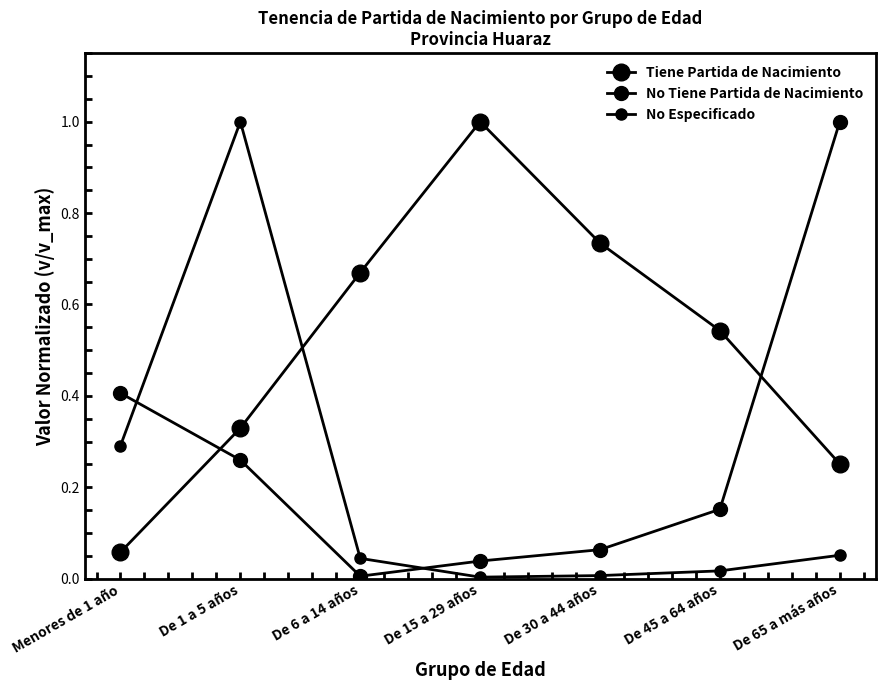

What is the label of the 3rd point from the left?

De 6 a 14 años